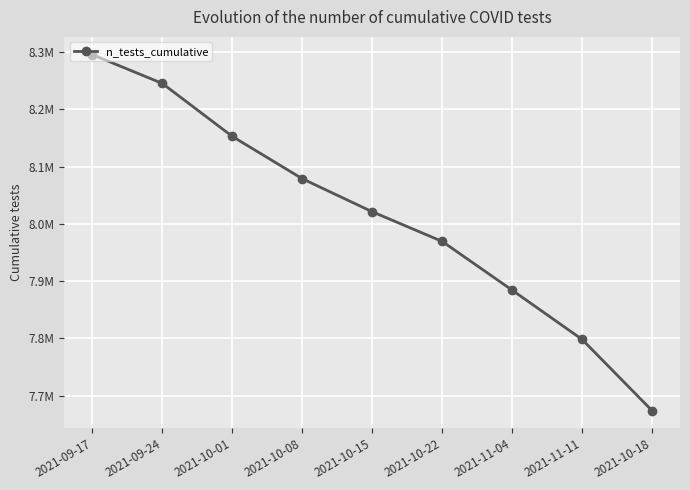

Reading right to left, what are all the values shown in this chart?

7673875	7798210	7884235	7969322	8021096	8078792	8152662	8245145	8295350